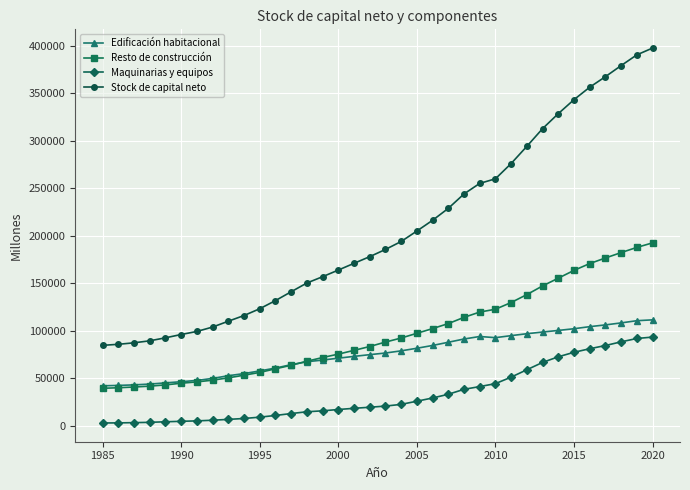

What are all the series names shown in the legend?

Edificación habitacional, Resto de construcción, Maquinarias y equipos, Stock de capital neto